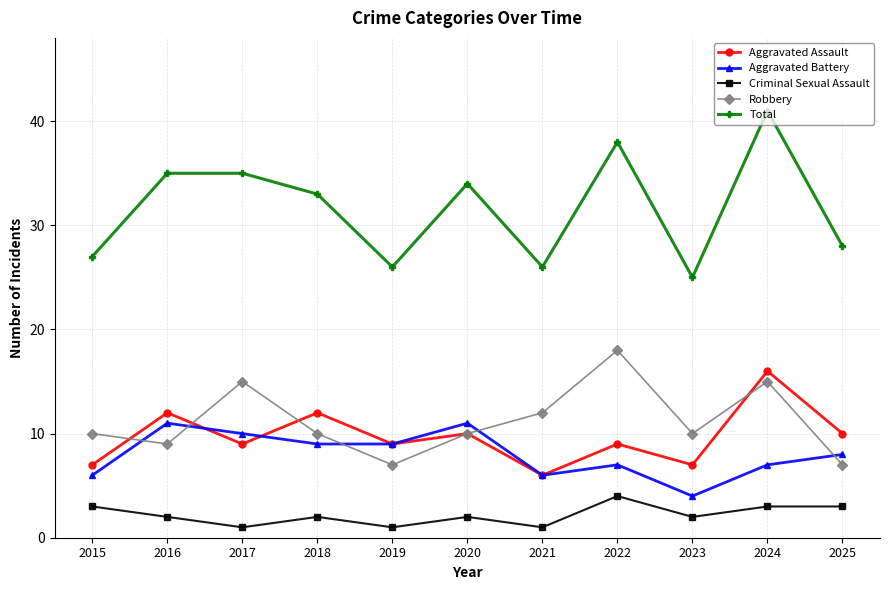

At which category is the sum across all series the highest?

2024